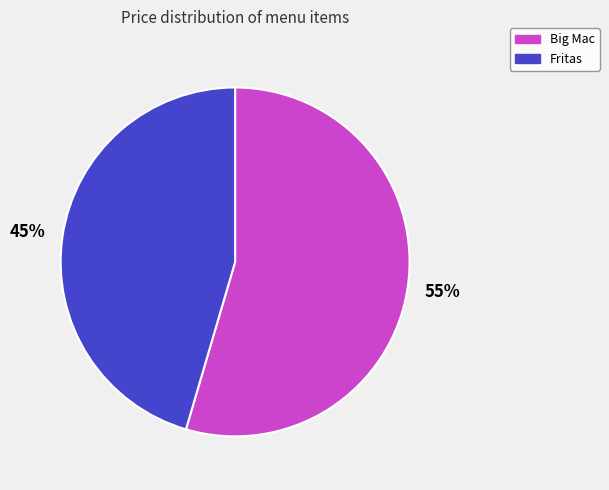

To the nearest percent, what percentage of the pie is Big Mac?

55%